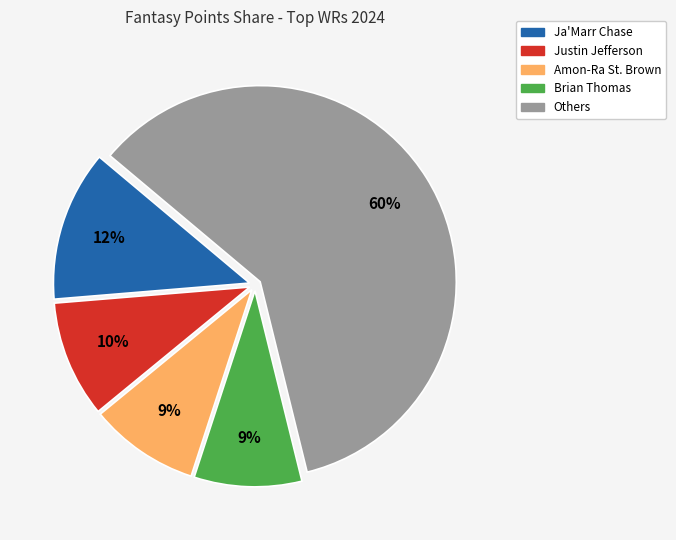

To the nearest percent, what is the average slice percentage?

20%